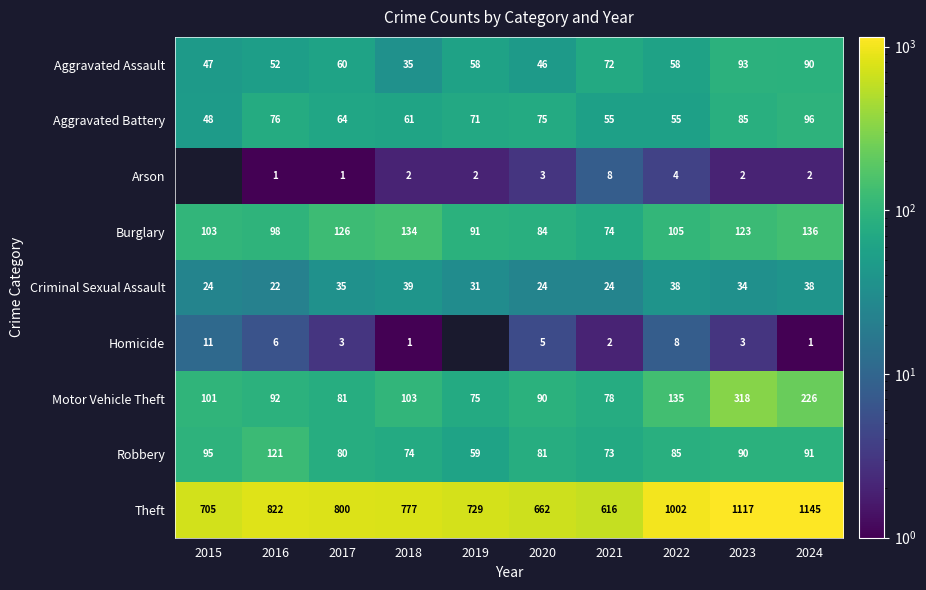

The value of Motor Vehicle Theft at 2021 is 40. True or false?

False